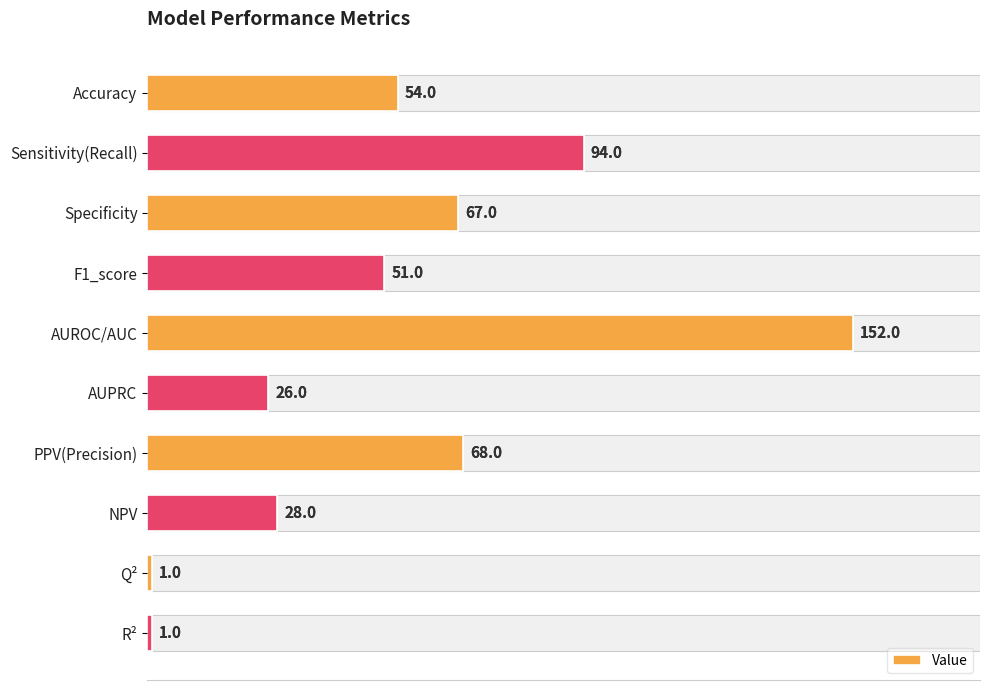

What is the average value?

54